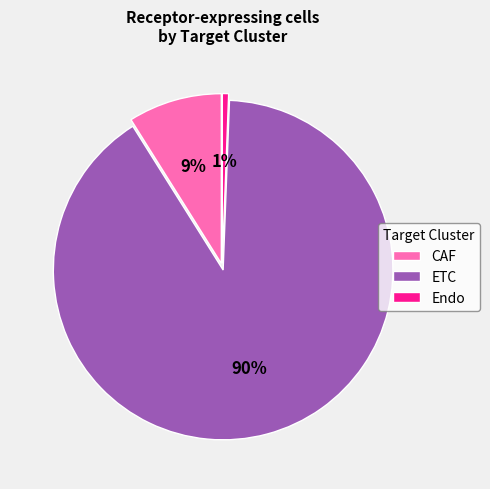

To the nearest percent, what percentage of the pie is CAF?

9%